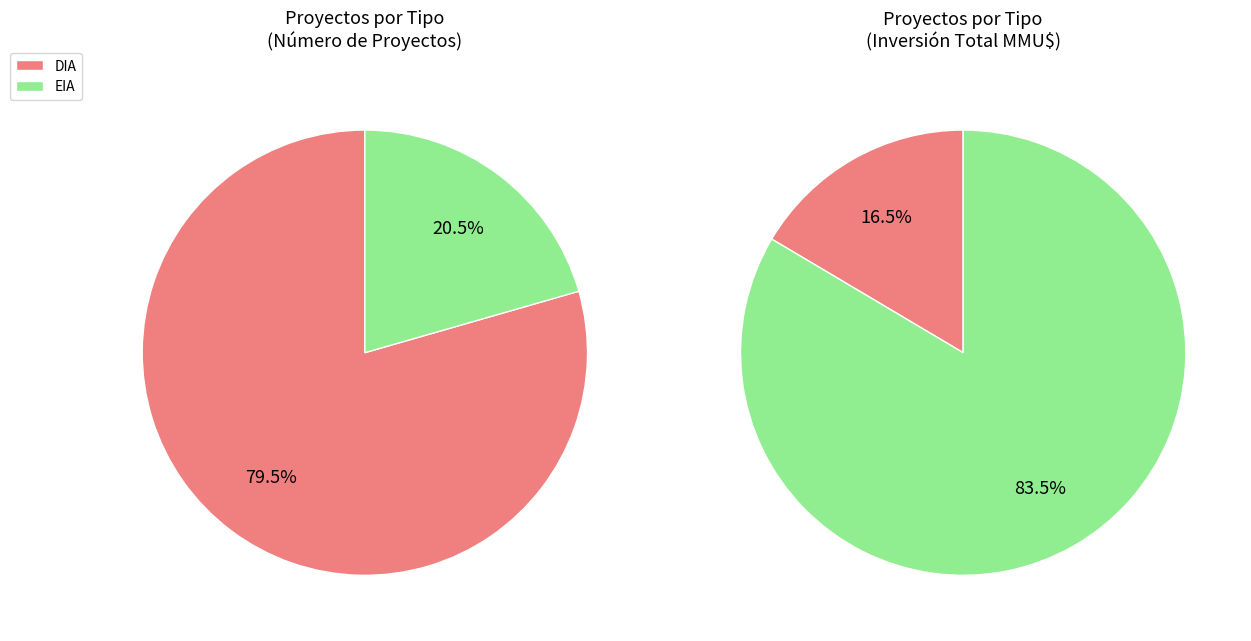

True or false: EIA accounts for 21% of the total.

True